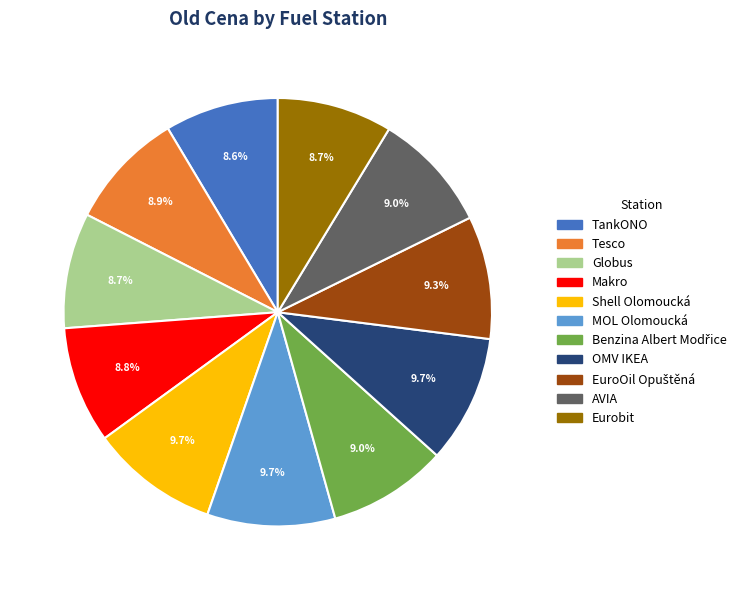

Is it true that Tesco is 22% of the pie?

False